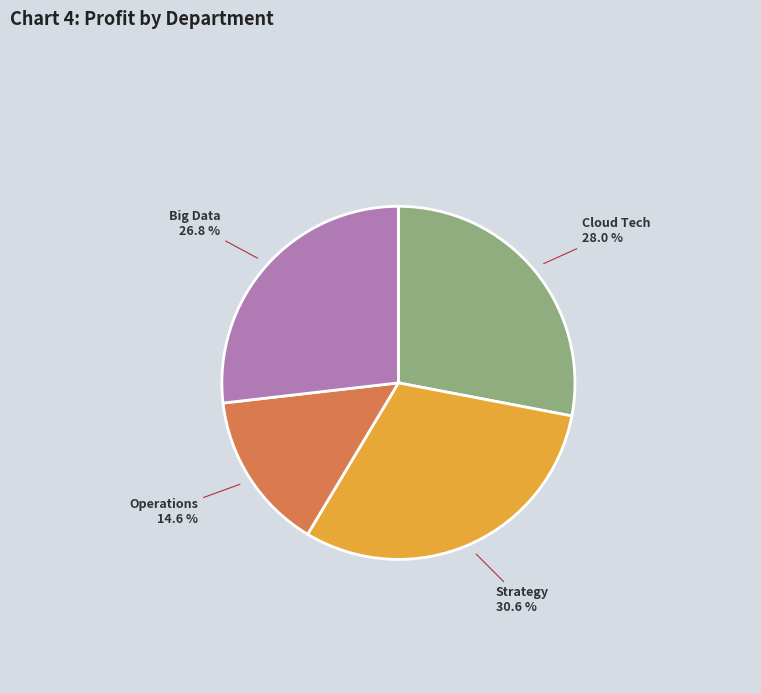

Is there a majority slice in this chart?

No